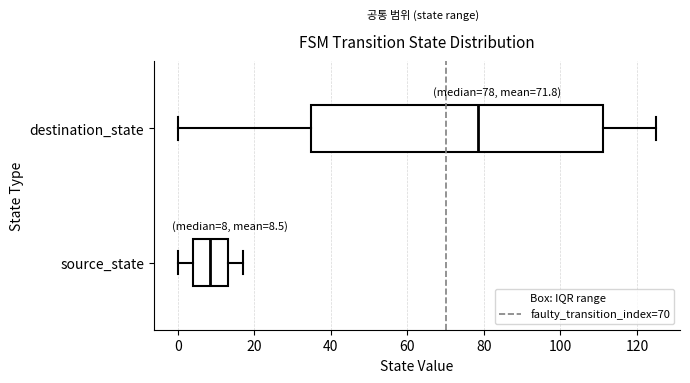

Comparing the boxes themselves (not the whiskers), which one is the widest?

destination_state